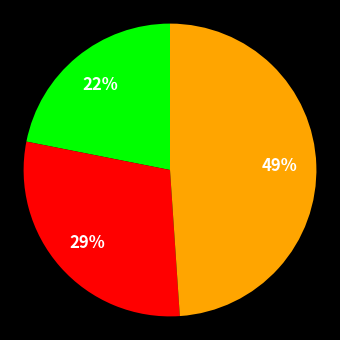

To the nearest percent, what is the average slice percentage?

33%